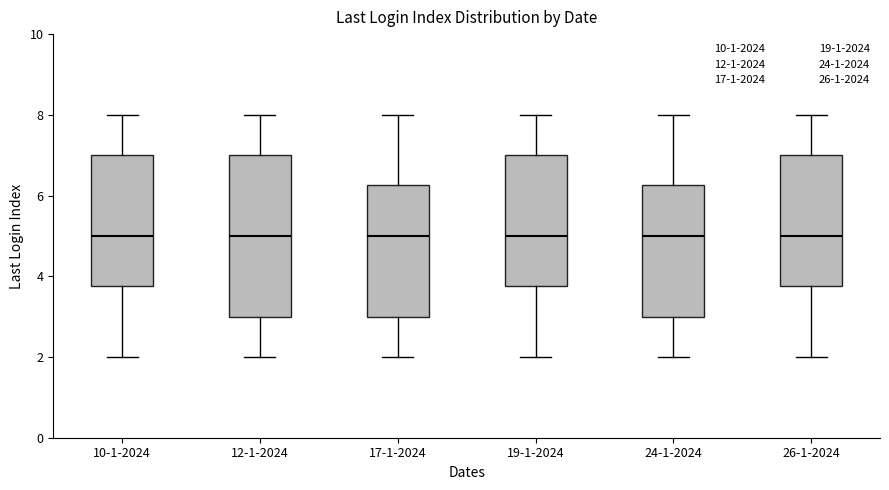

Which box is the tallest, from its lower edge to its upper edge?

12-1-2024